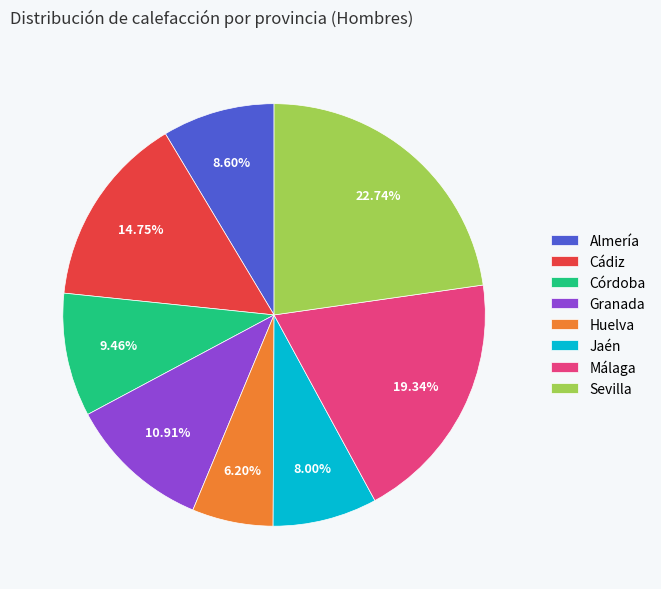

To the nearest percent, what is the average slice percentage?

12%